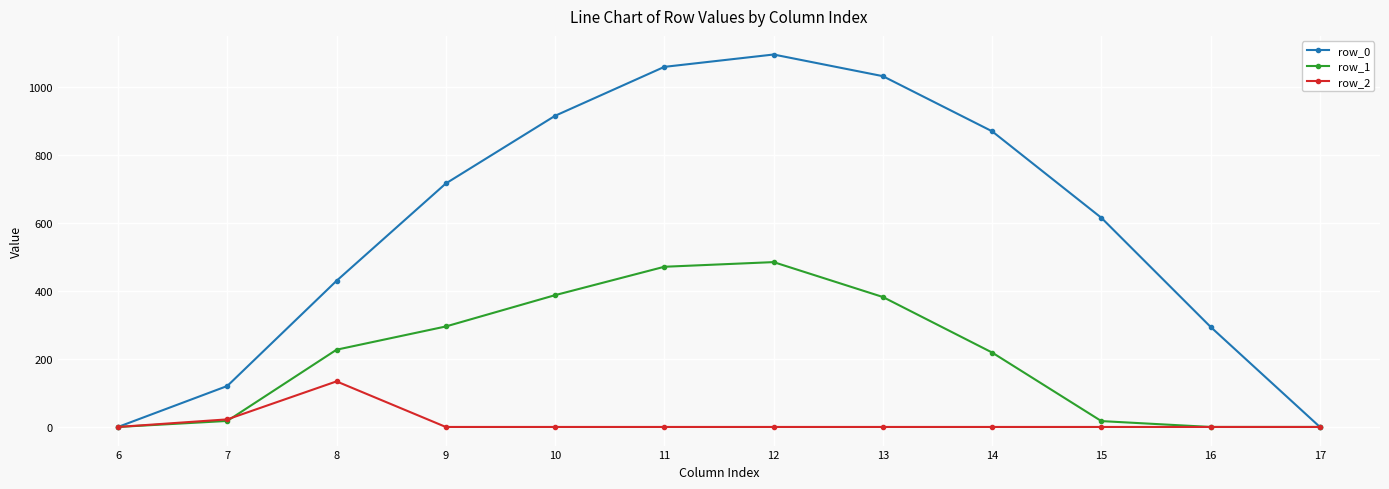

Does the chart display data point markers on the line(s)?

Yes